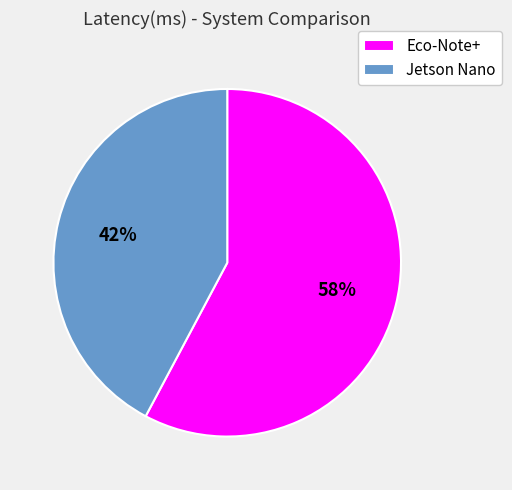

What is the majority slice?

Eco-Note+